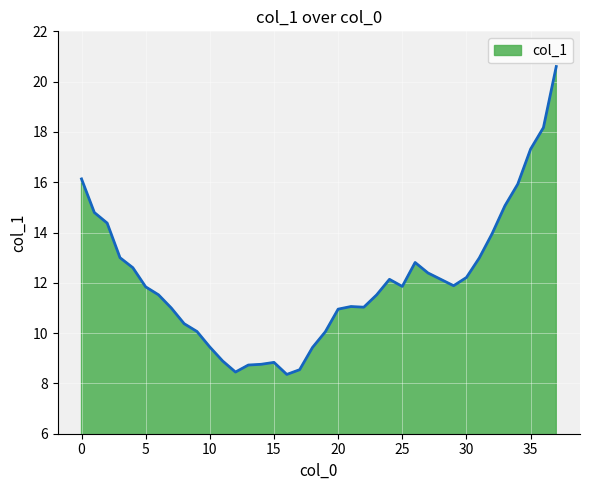

Does the chart have visible grid lines?

Yes